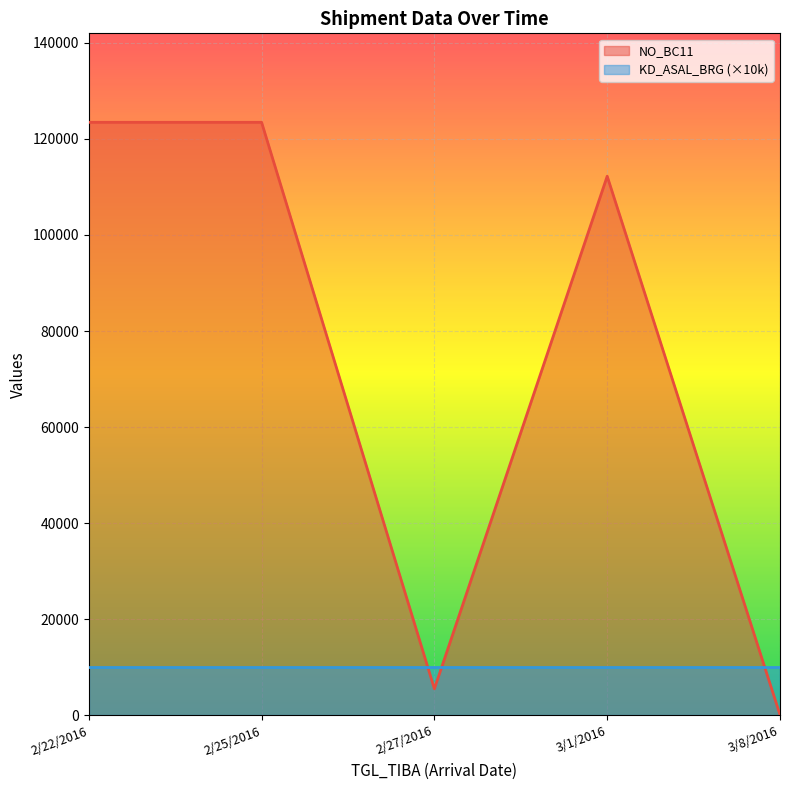

Rank the categories by value from lowest to highest.

3/8/2016, 2/27/2016, 3/1/2016, 2/22/2016, 2/25/2016